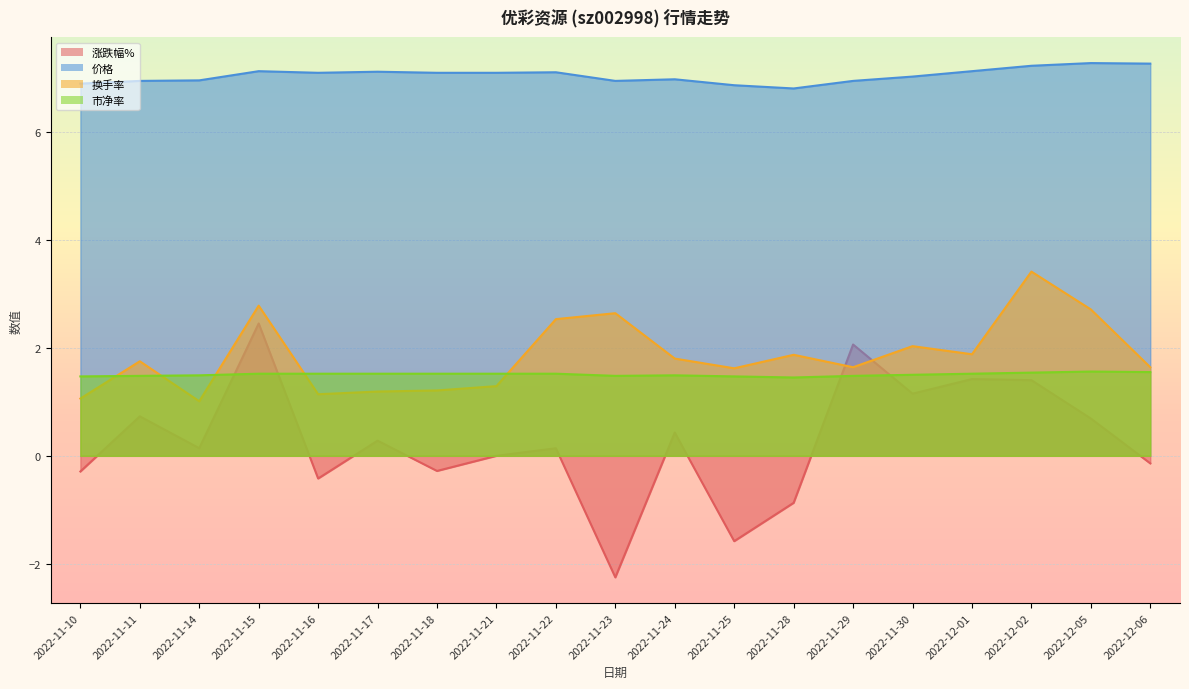

What is the value of the 价格 point at the 18th from the left?

7.3